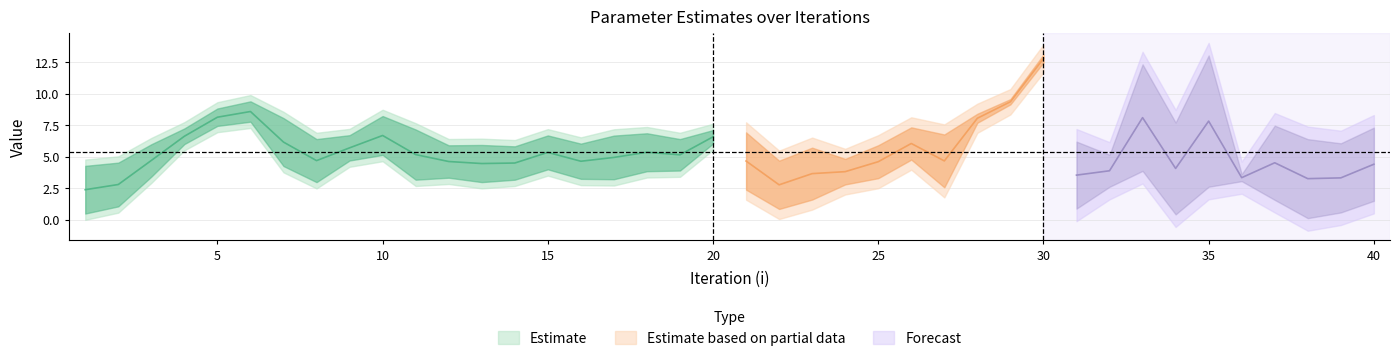

Is it true that lambda.1 equals 8.5 at 31?

False